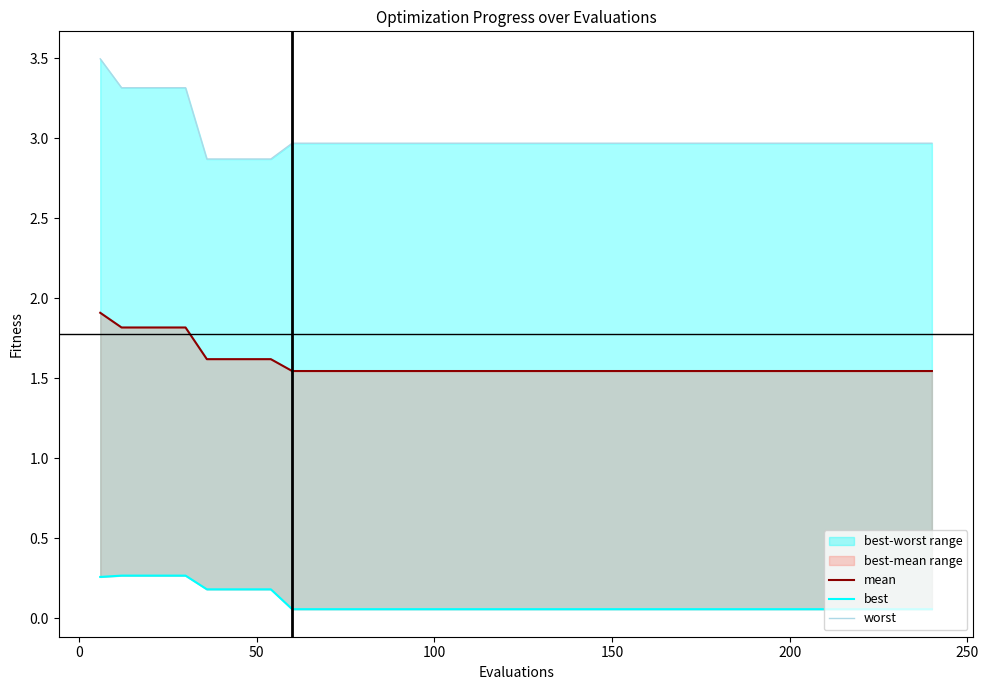

What is the highest value of the best series?

0.3